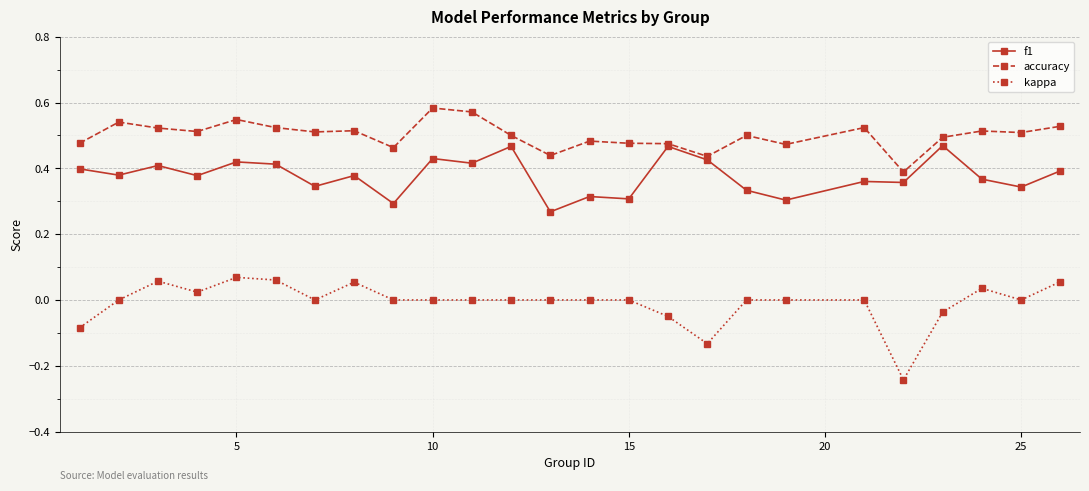

List the series in order of their peak value, highest first.

accuracy, f1, kappa